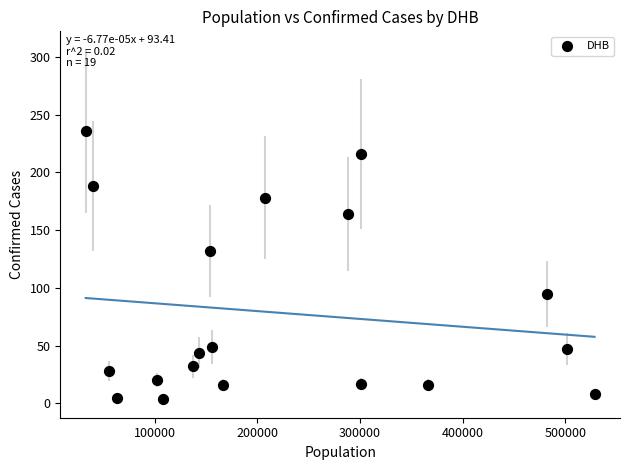

What Y value in the scatter plot is closest to 120?

132